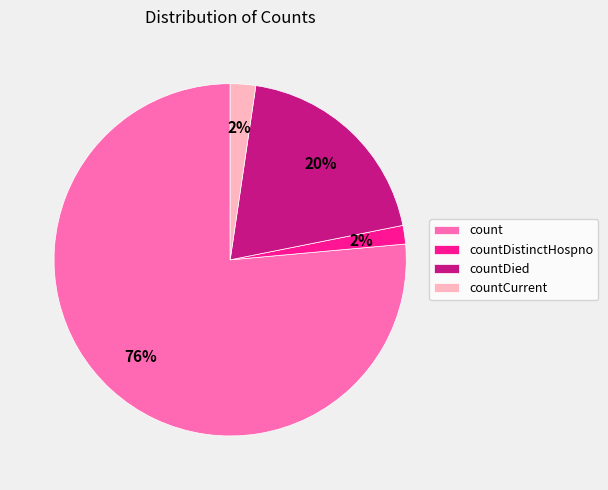

Is there any slice that represents more than half of the pie?

Yes